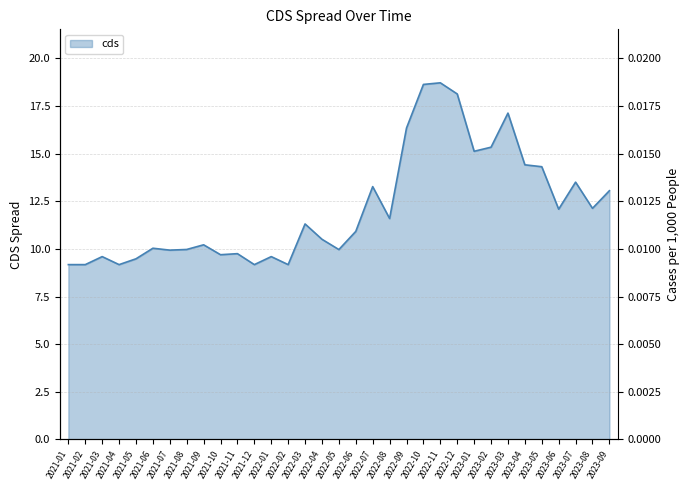

Approximately how many times larger is the value at 2023-07 compared to 2021-05?

1.4